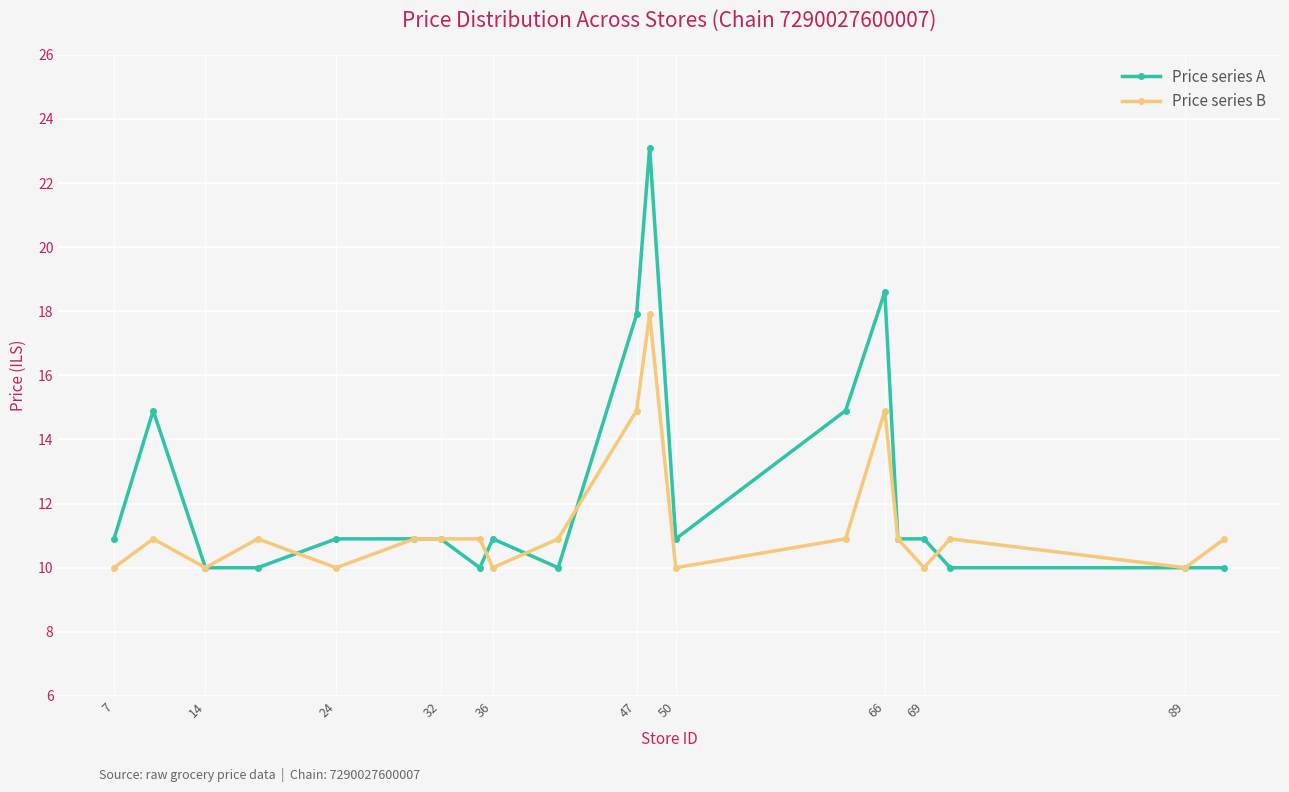

Rank the series by their average value, from lowest to highest.

Price series B, Price series A